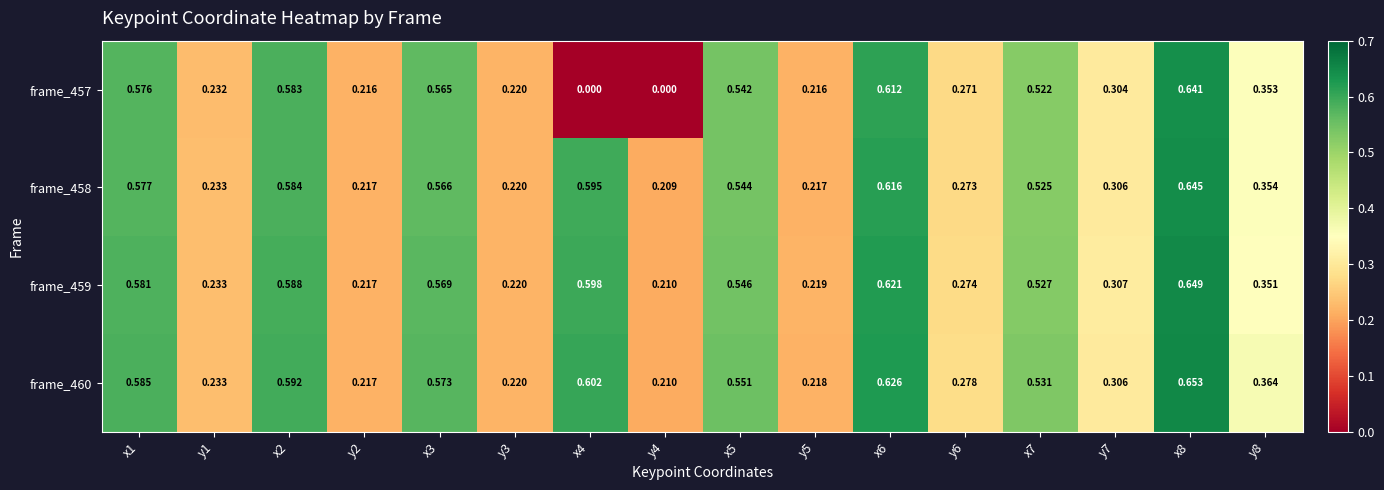

Is the value of frame_458 at y3 greater than the value of frame_459 at y4?

Yes